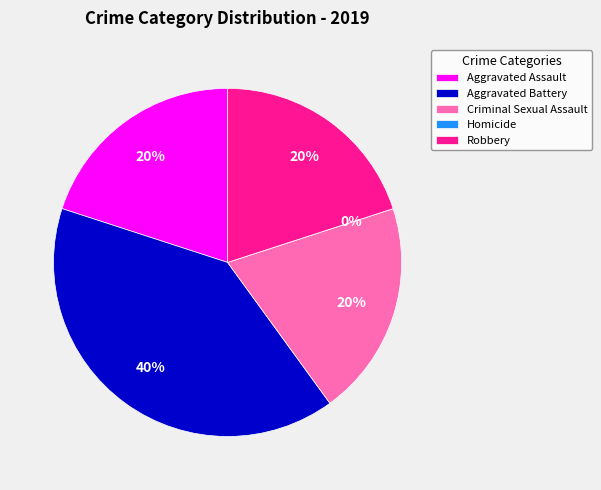

How much of the chart is everything except Aggravated Assault?

80.0%